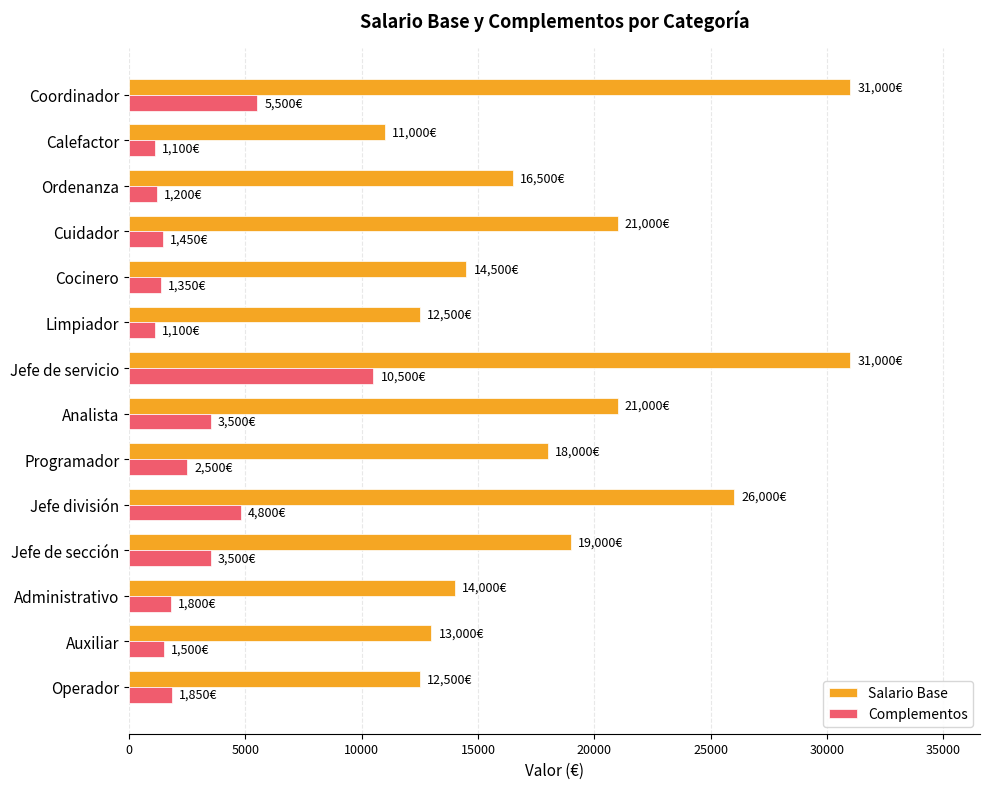

Is it true that Salario Base equals 14000 at Administrativo?

True